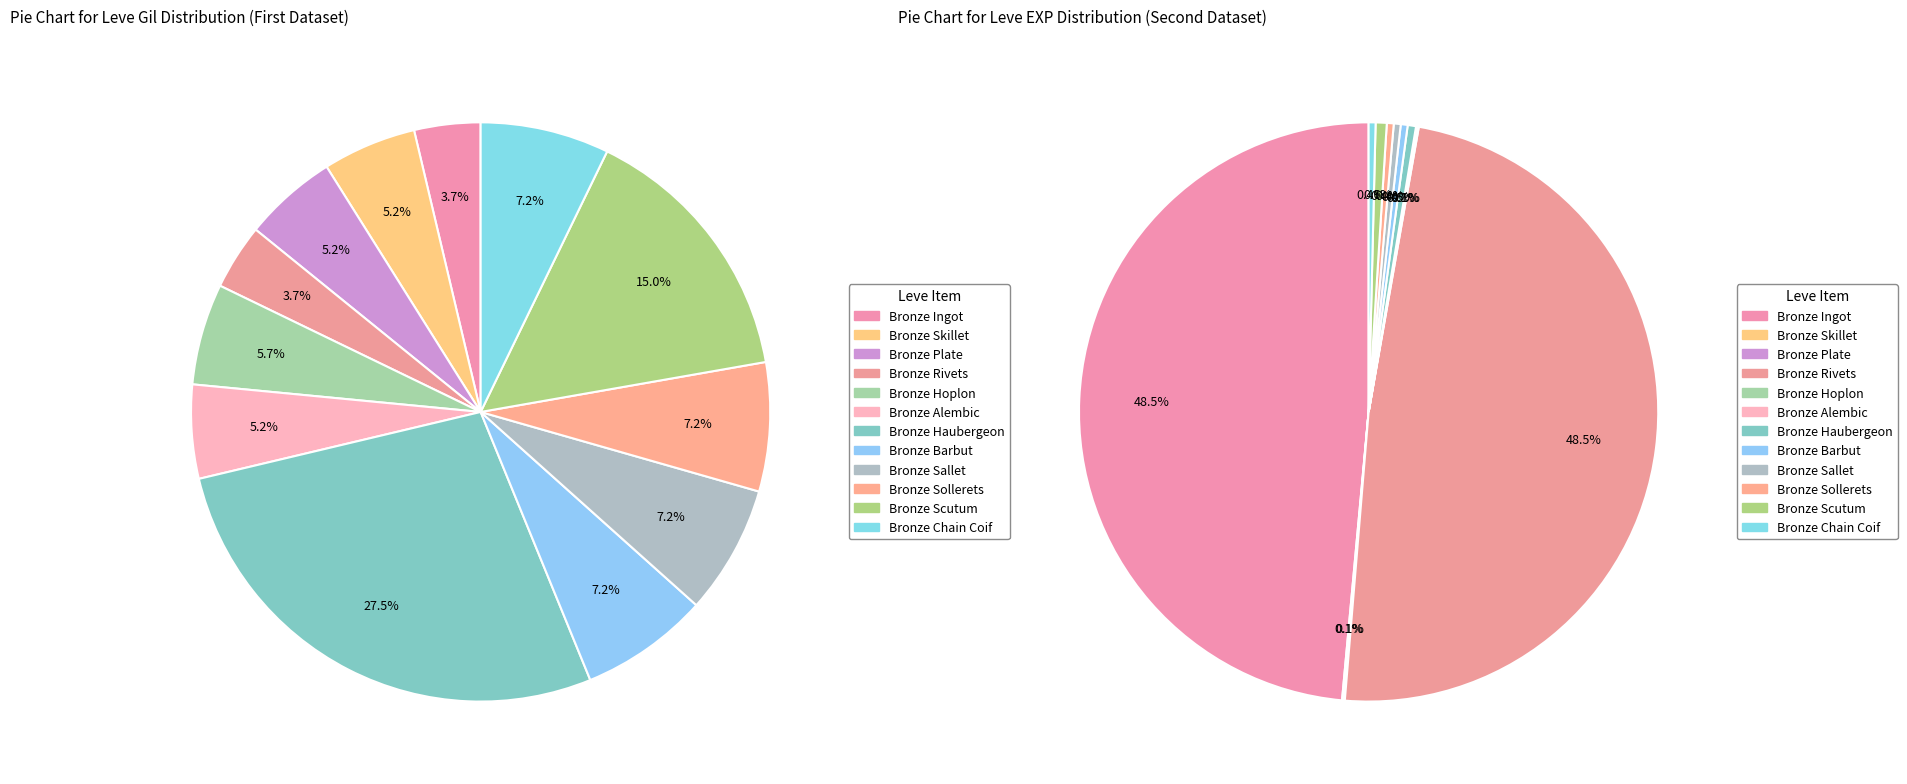

Which category has the smallest portion of the pie?

Bronze Rivets